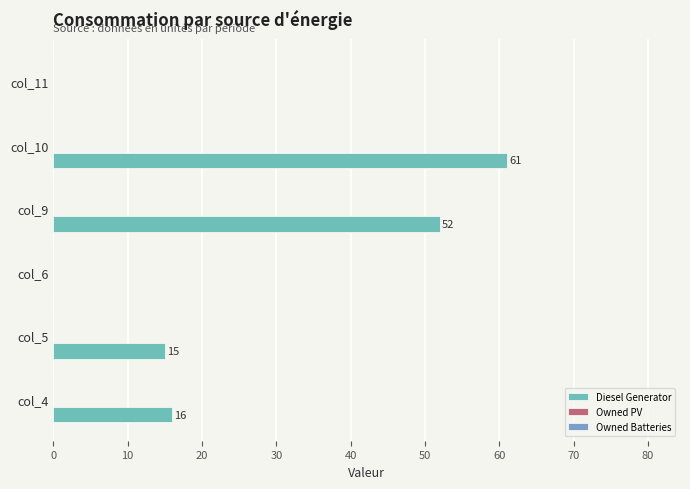

How many categories are shown in the chart?

6